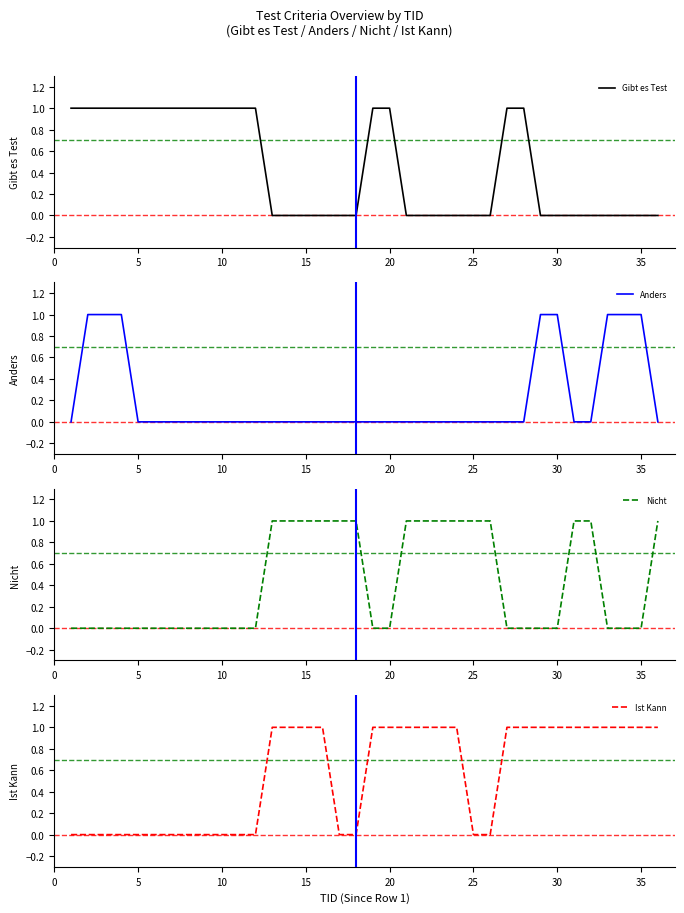

True or false: Anders has more than 0 points higher than both neighbors.

False